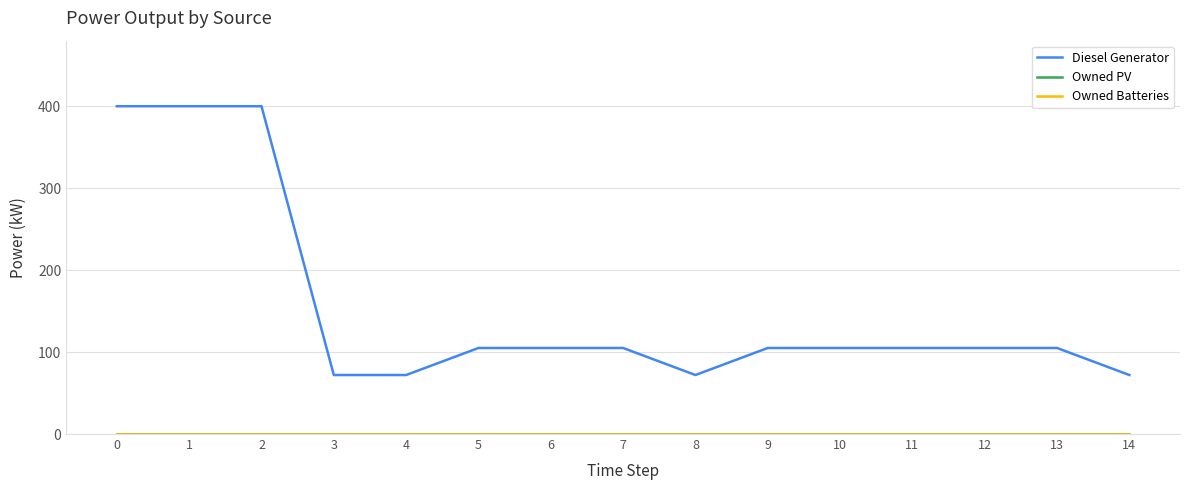

At how many categories does at least one series exceed 70?

15